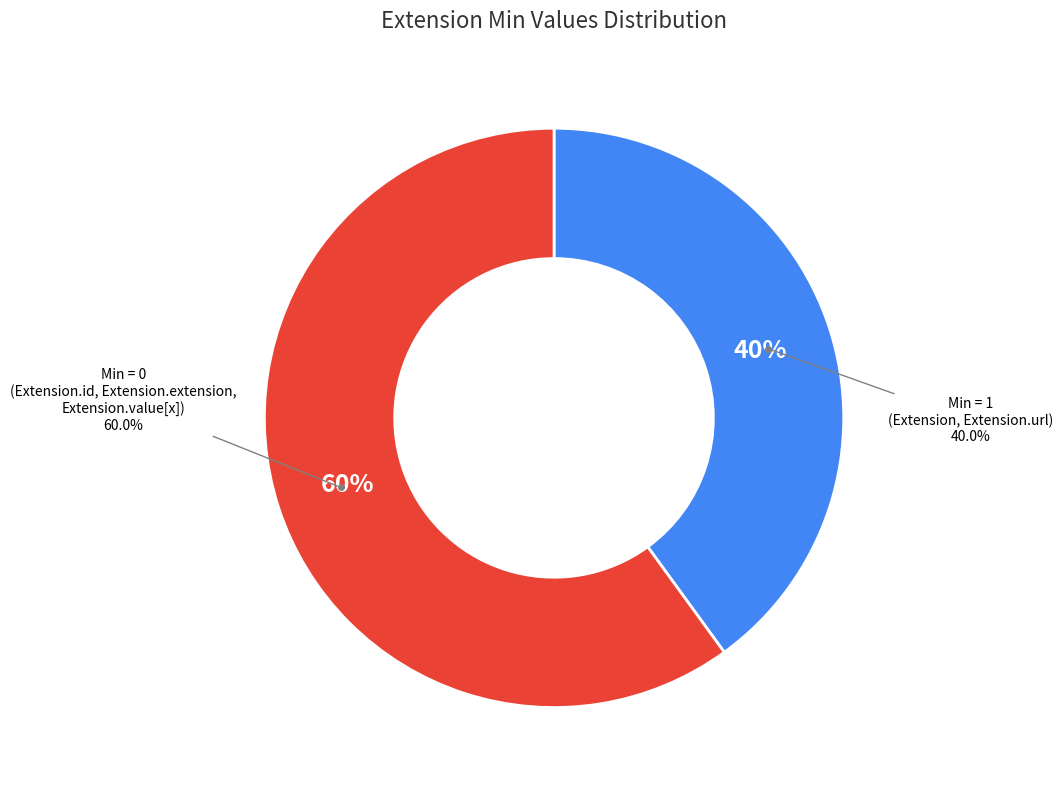

Does Extension.url represent more than half of the total?

No